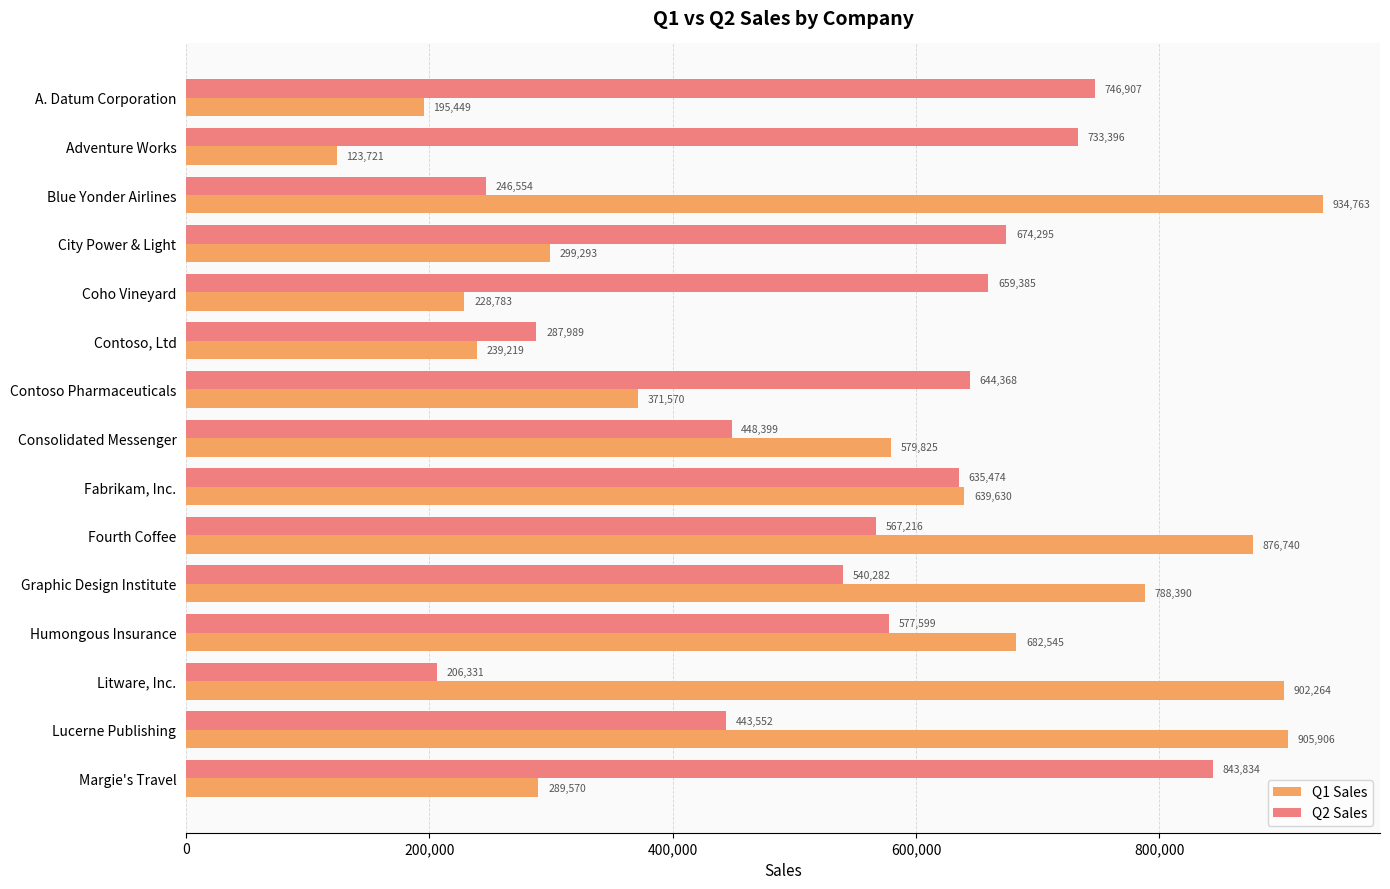

Which series has the largest total across all categories?

Q2 Sales